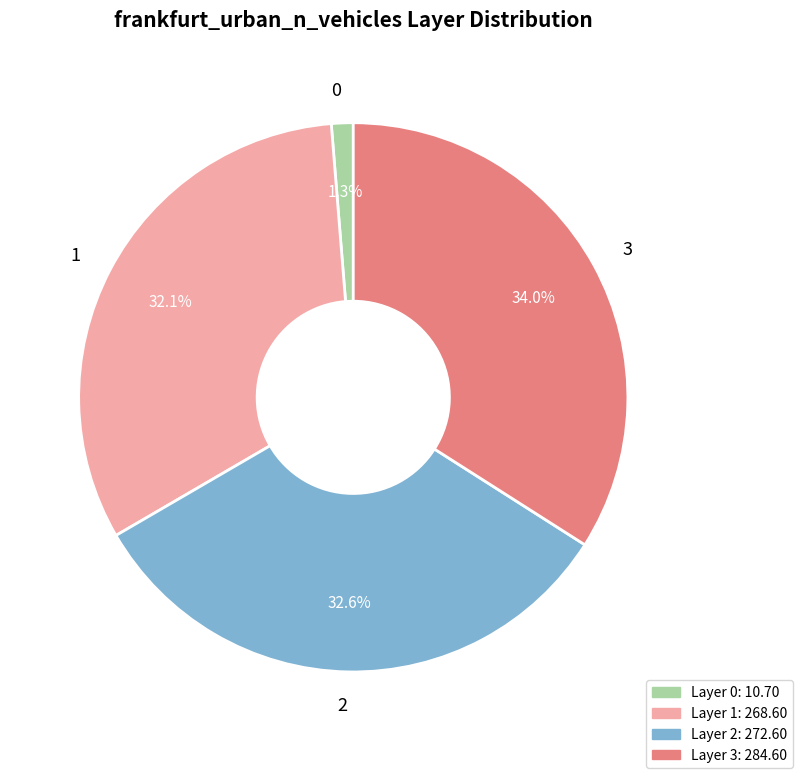

To the nearest percent, what is the difference between the 2 and 3 slice percentages?

1%